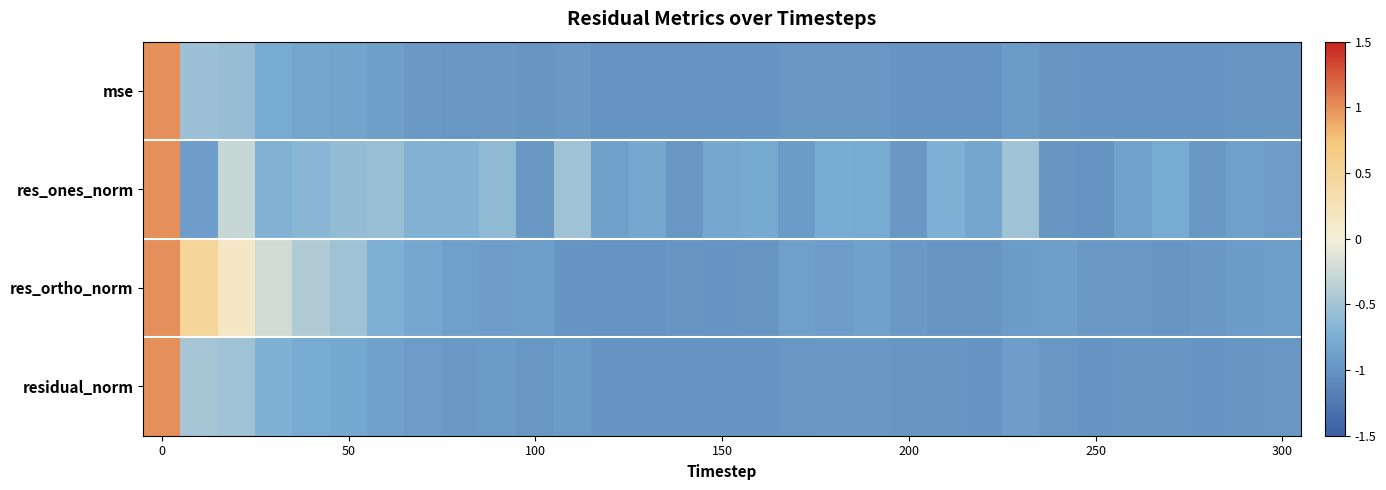

At how many categories does at least one series exceed 0?

3